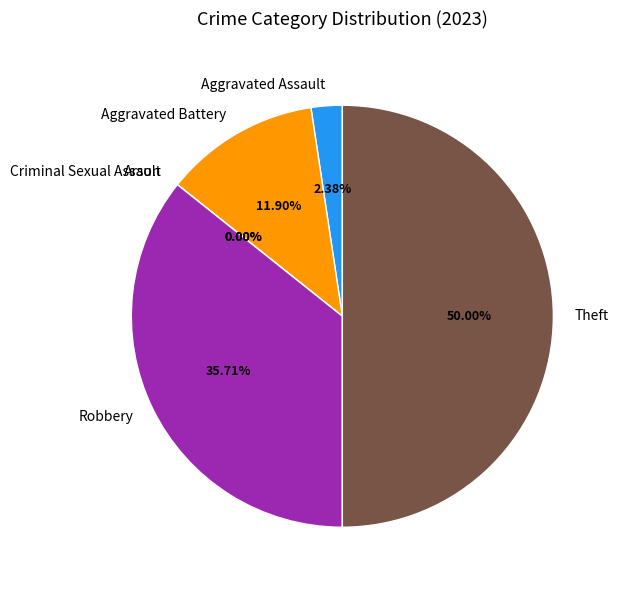

Is Criminal Sexual Assault the majority of the pie?

No